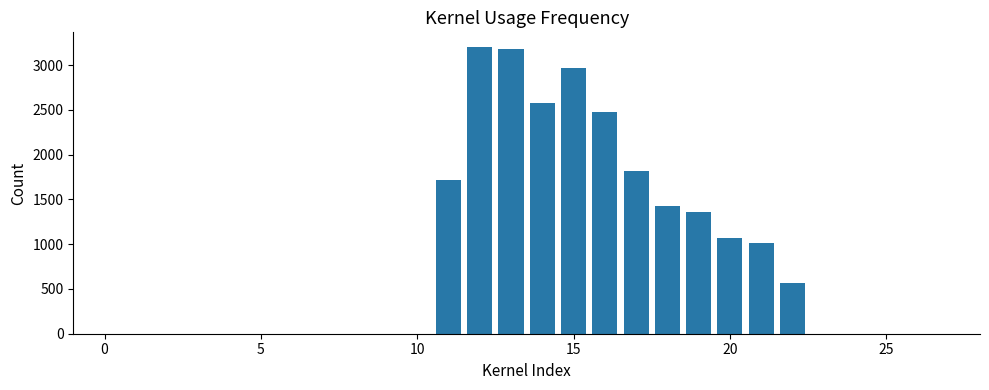

What is the maximum value shown in the chart?

3206